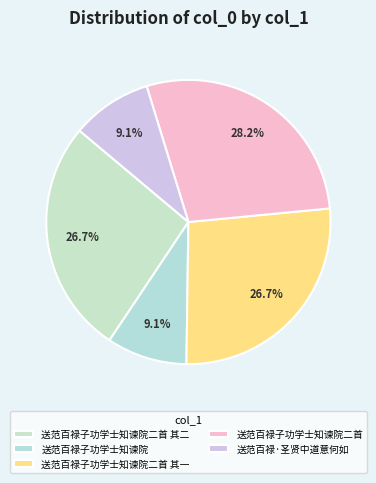

What percentage is the 送范百禄子功学士知谏院二首 其一 slice, to the nearest percent?

27%